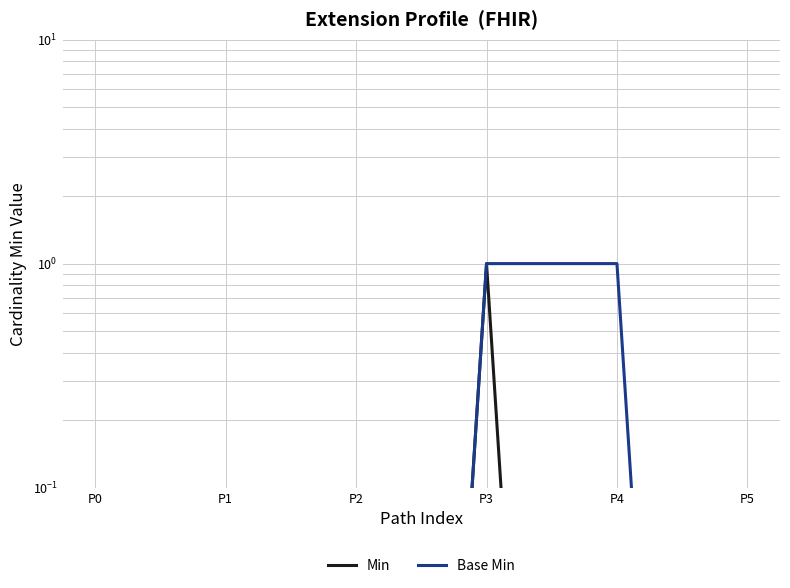

Reading right to left, what are all the values shown in this chart?

Min: 0.0	0.0	1.0	0.0	0.0	0.0
Base Min: 0.0	1.0	1.0	0.0	0.0	0.0